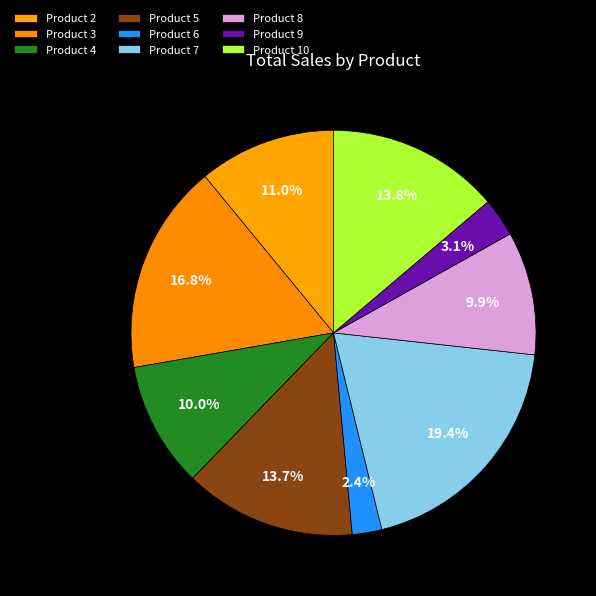

Count the number of slices in the pie.

9